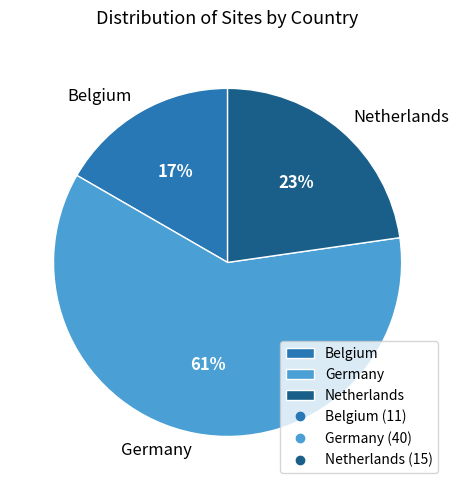

True or false: Belgium accounts for 17% of the total.

True